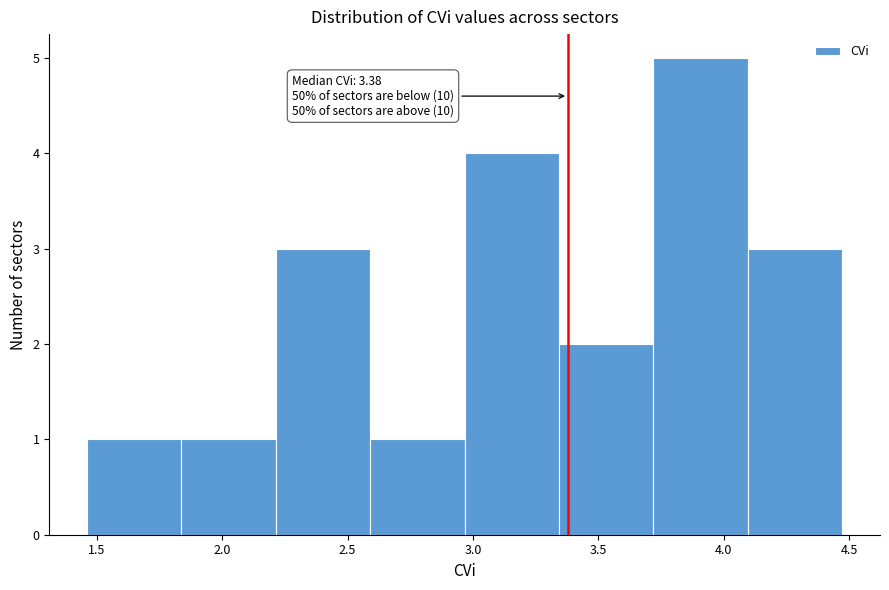

Over which range of the x-axis is the bar tallest?

3.70 to 4.10